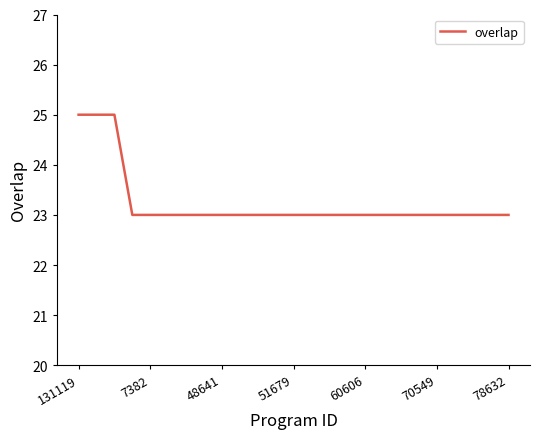

What is the maximum value shown in the chart?

25